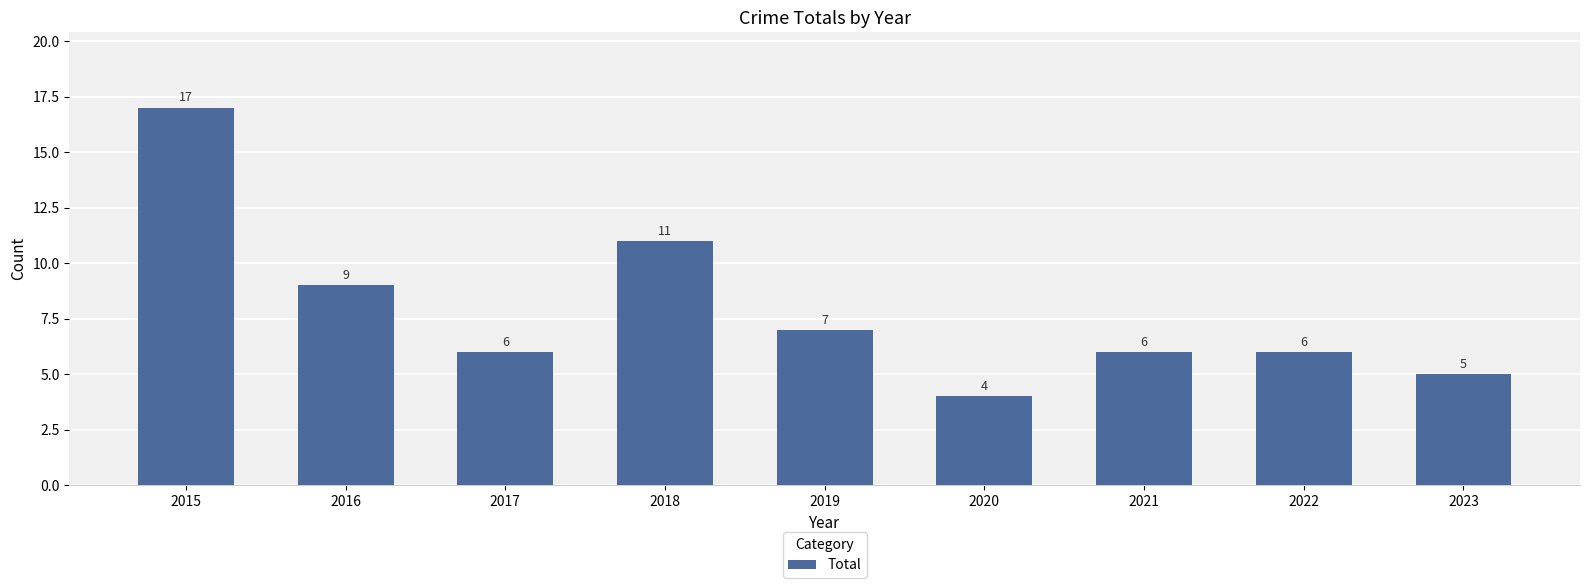

At which label is the value closest to 10?

2016